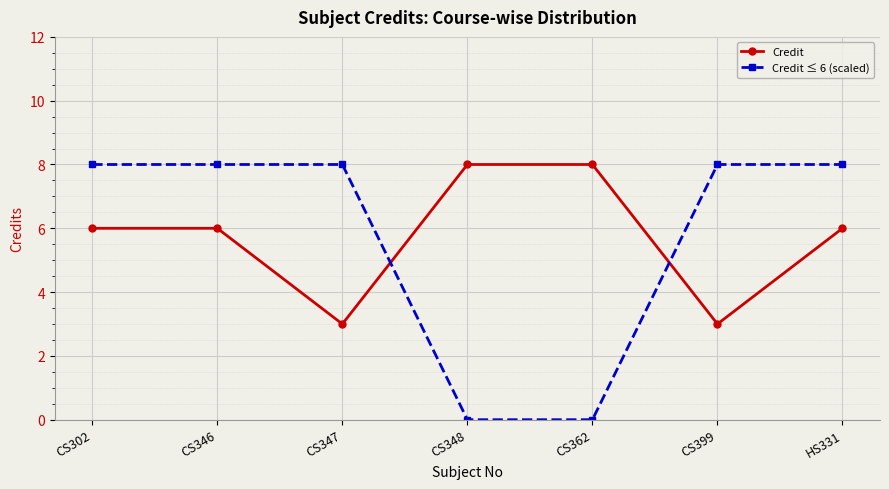

What is the minimum value for Credit?

3